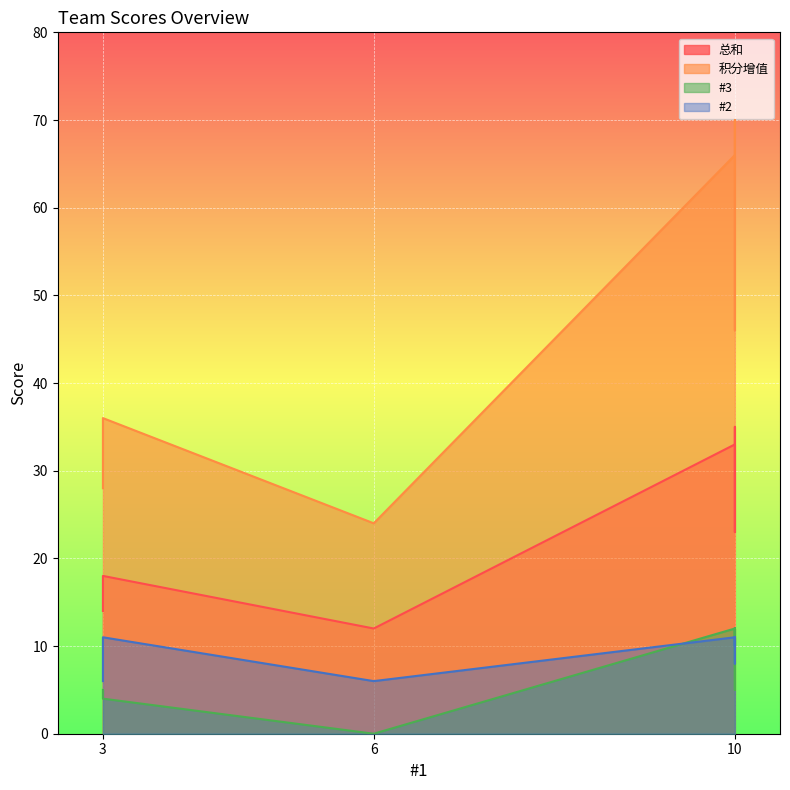

Which series has the widest spread of values?

积分增值